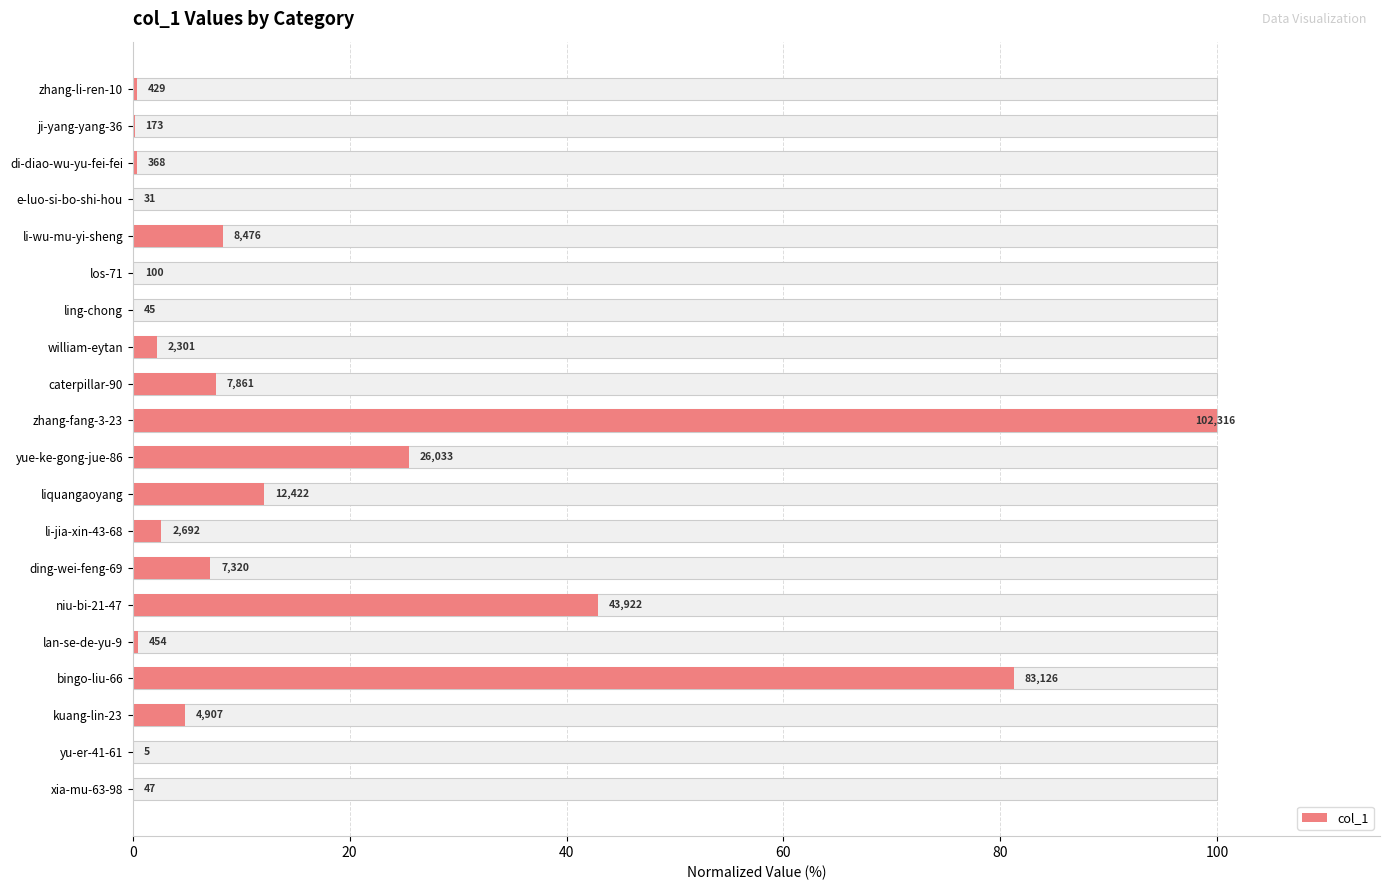

How many values exceed 2?

11